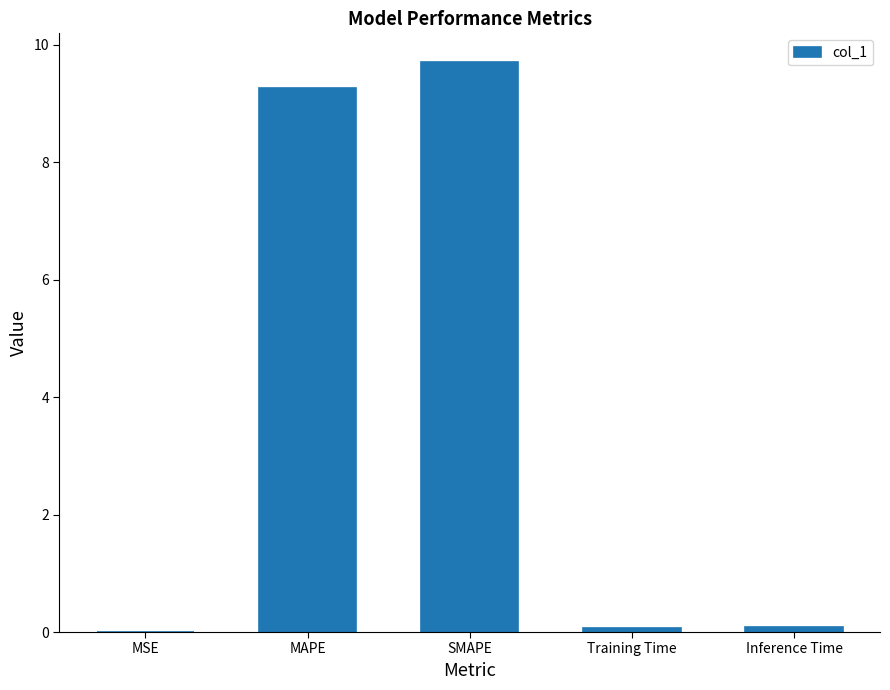

Between Inference Time and SMAPE, which is larger?

SMAPE